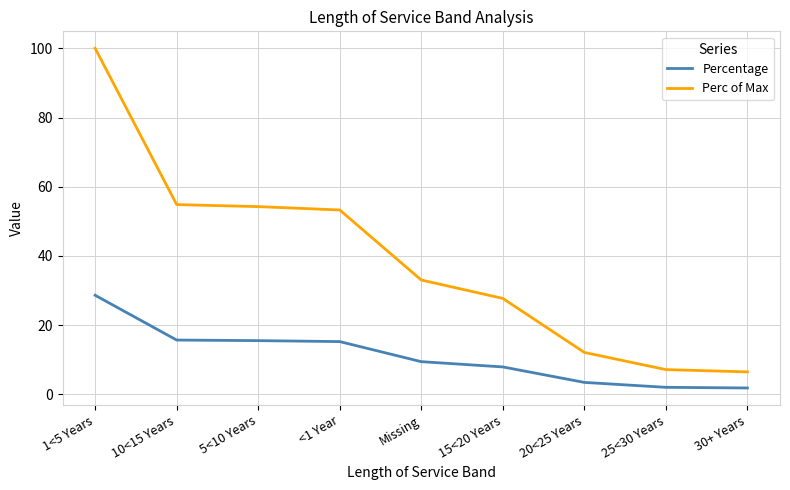

What is the approximate value of Percentage at <1 Year?

15.3